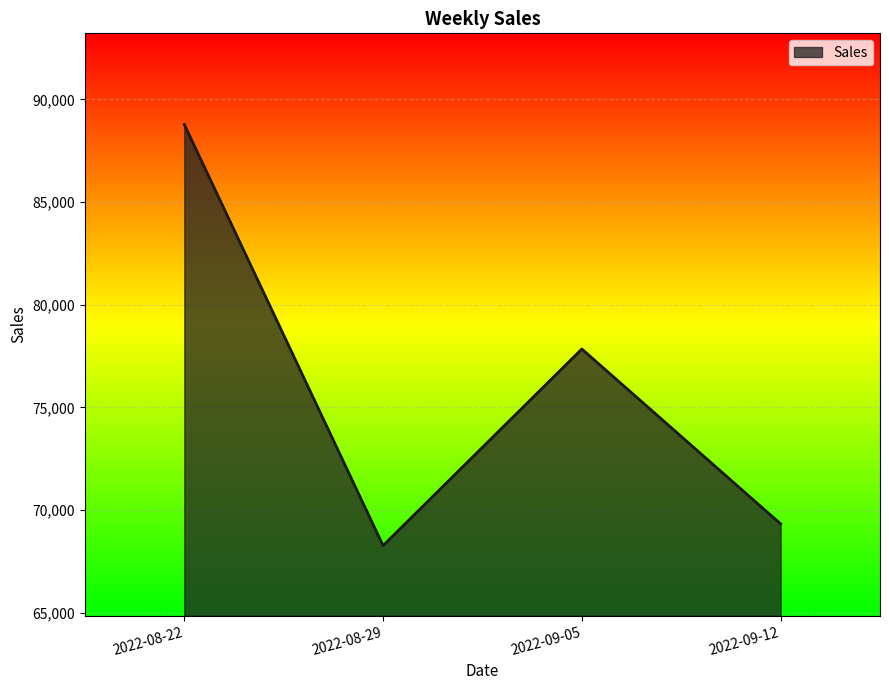

What is the change in value from 2022-08-22 to 2022-09-05?

-10937.4